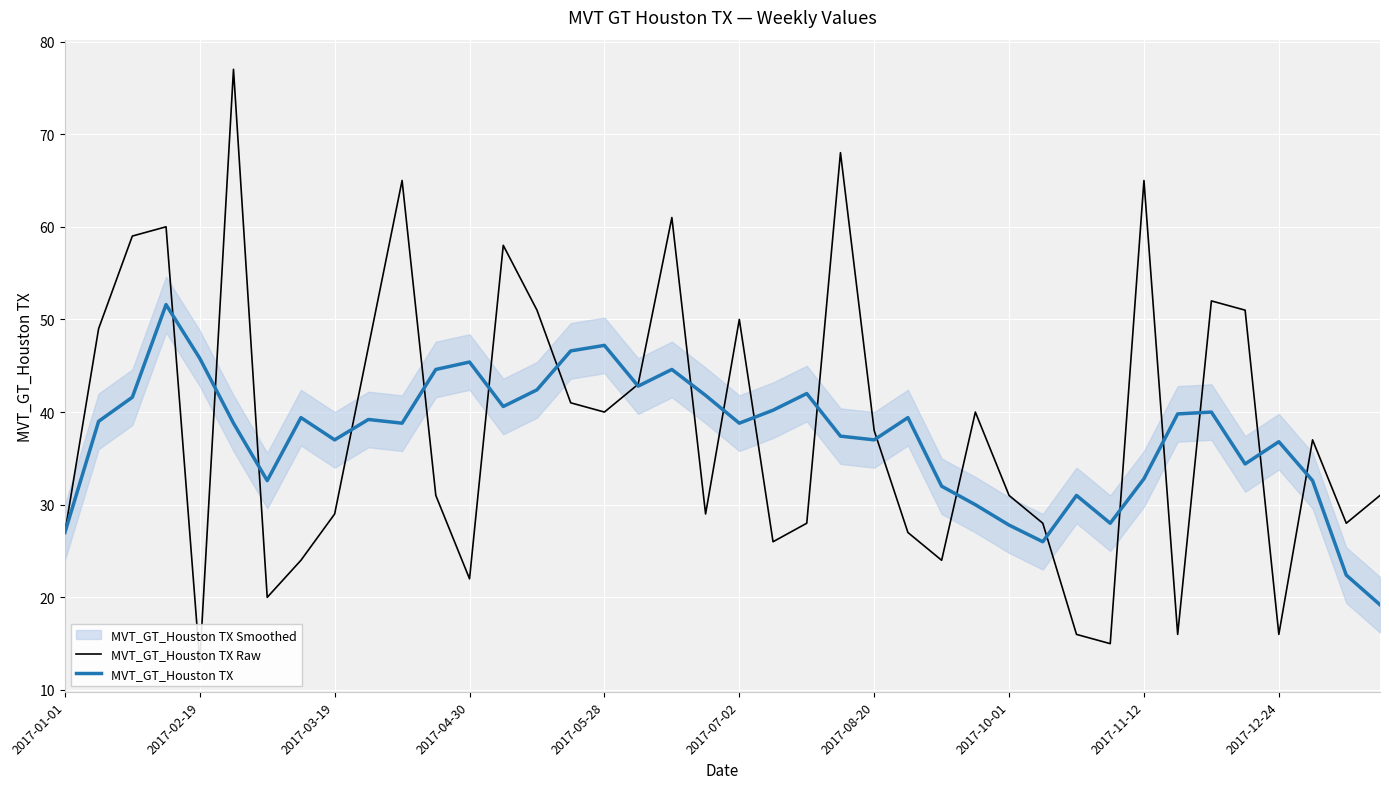

Reading left to right, transcribe all the data shown in this chart.

MVT_GT_Houston TX Raw: 27.0	49.0	59.0	60.0	13.0	77.0	20.0	24.0	29.0	47.0	65.0	31.0	22.0	58.0	51.0	41.0	40.0	43.0	61.0	29.0	50.0	26.0	28.0	68.0	38.0	27.0	24.0	40.0	31.0	28.0	16.0	15.0	65.0	16.0	52.0	51.0	16.0	37.0	28.0	31.0
MVT_GT_Houston TX: 27.0	39.0	41.6	51.6	45.8	38.8	32.6	39.4	37.0	39.2	38.8	44.6	45.4	40.6	42.4	46.6	47.2	42.8	44.6	41.8	38.8	40.2	42.0	37.4	37.0	39.4	32.0	30.0	27.8	26.0	31.0	28.0	32.8	39.8	40.0	34.4	36.8	32.6	22.4	19.2